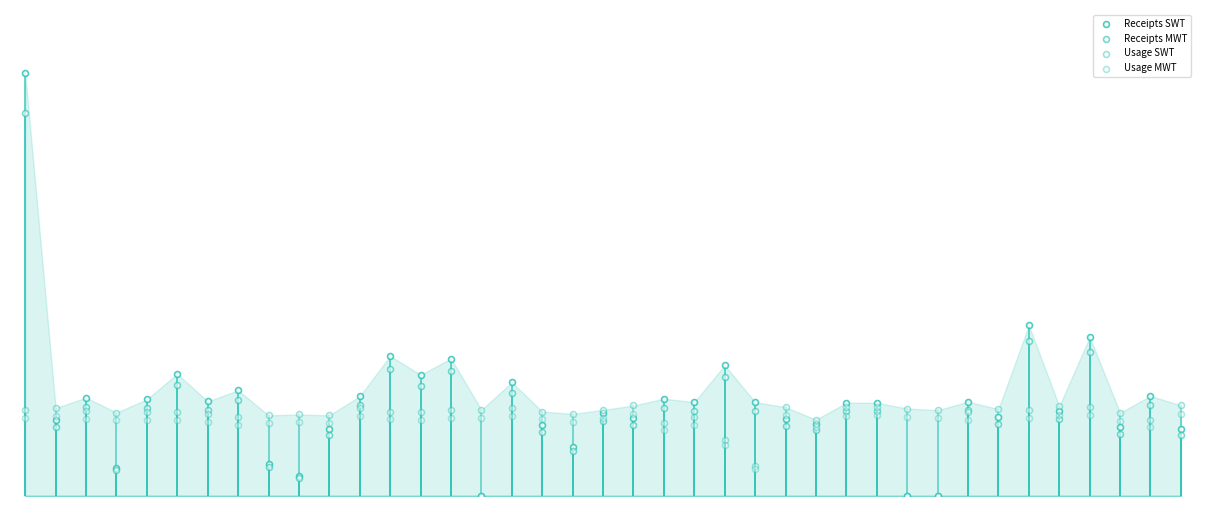

Which series contains the highest Y value?

Receipts SWT